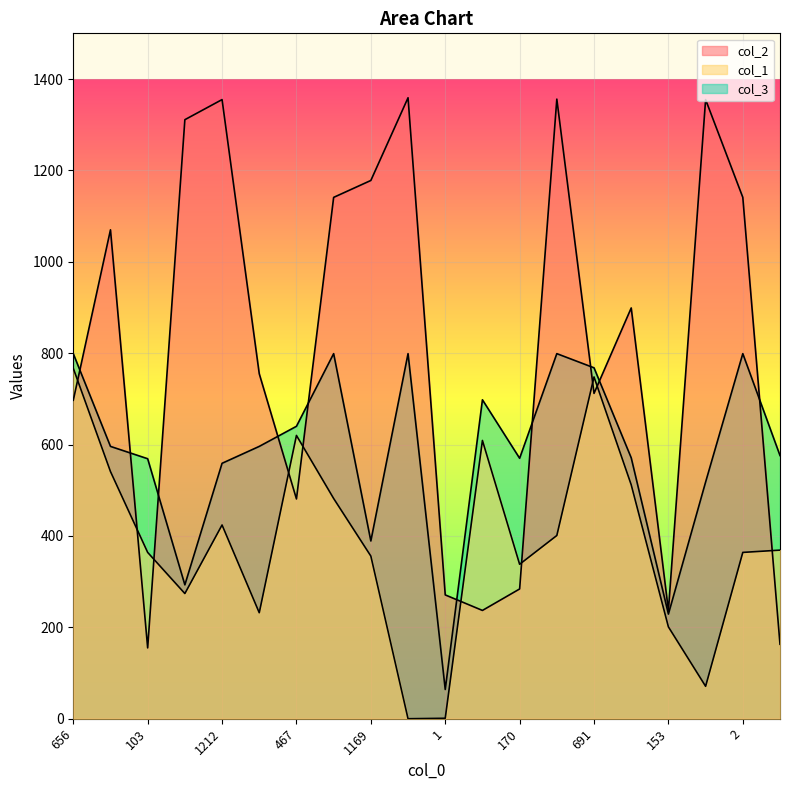

What is the label of the 10th point from the right?

1